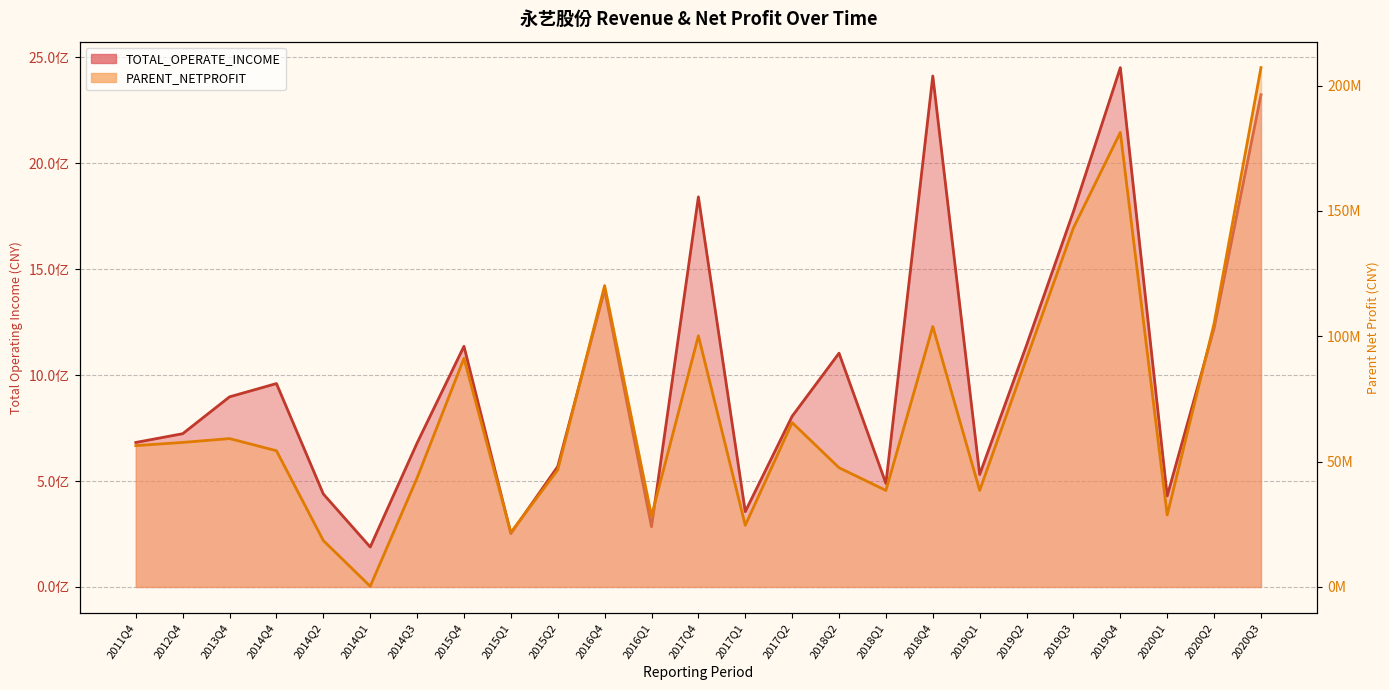

What is the highest value of the TOTAL_OPERATE_INCOME series?

2450475377.4